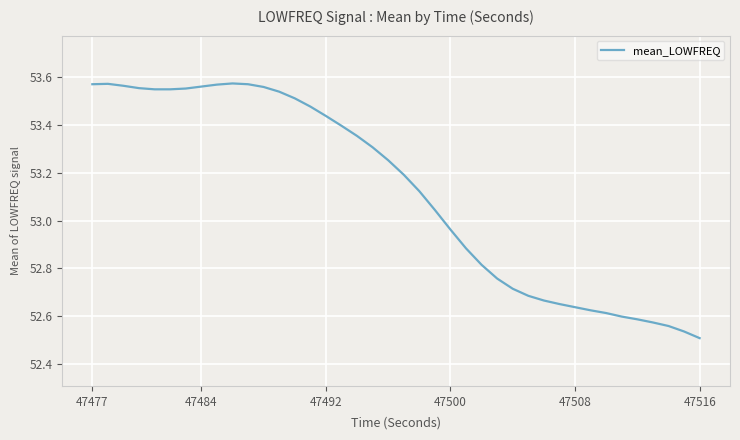

What is the difference between the maximum and minimum values?

1.1